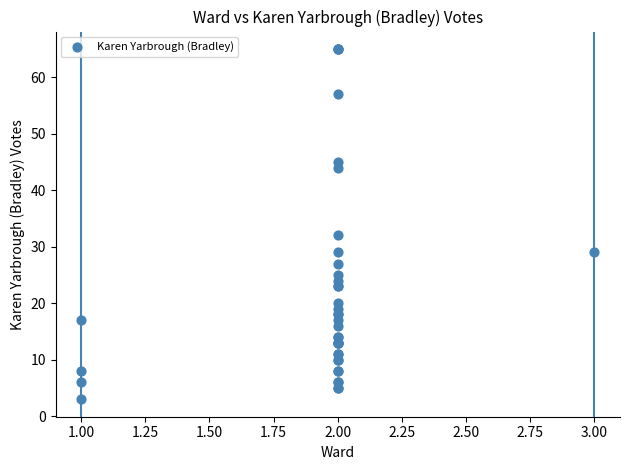

What Y value in the scatter plot is closest to 34?

32